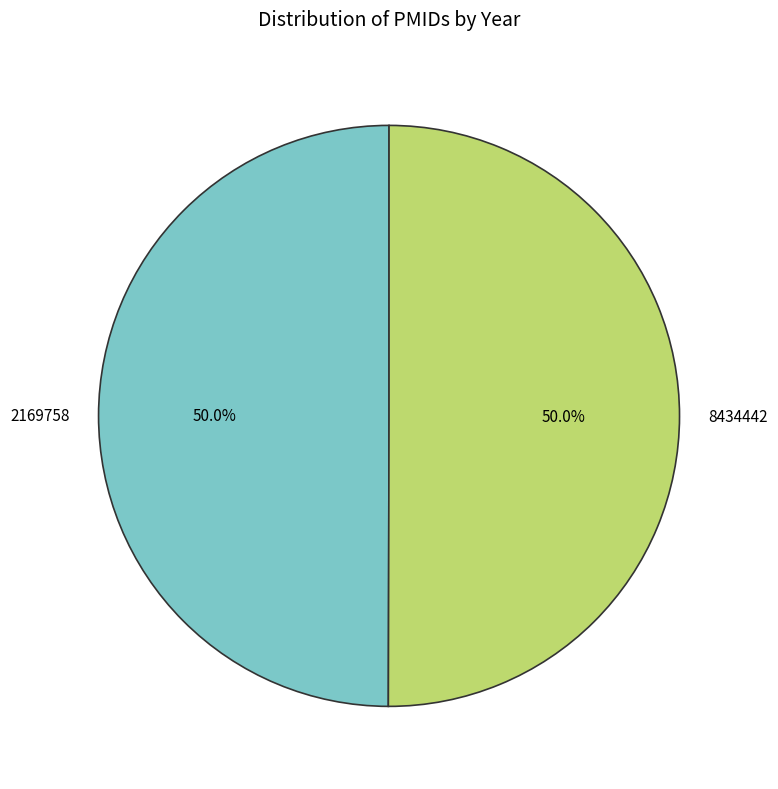

Do 8434442 and 2169758 together represent more than half of the pie?

Yes